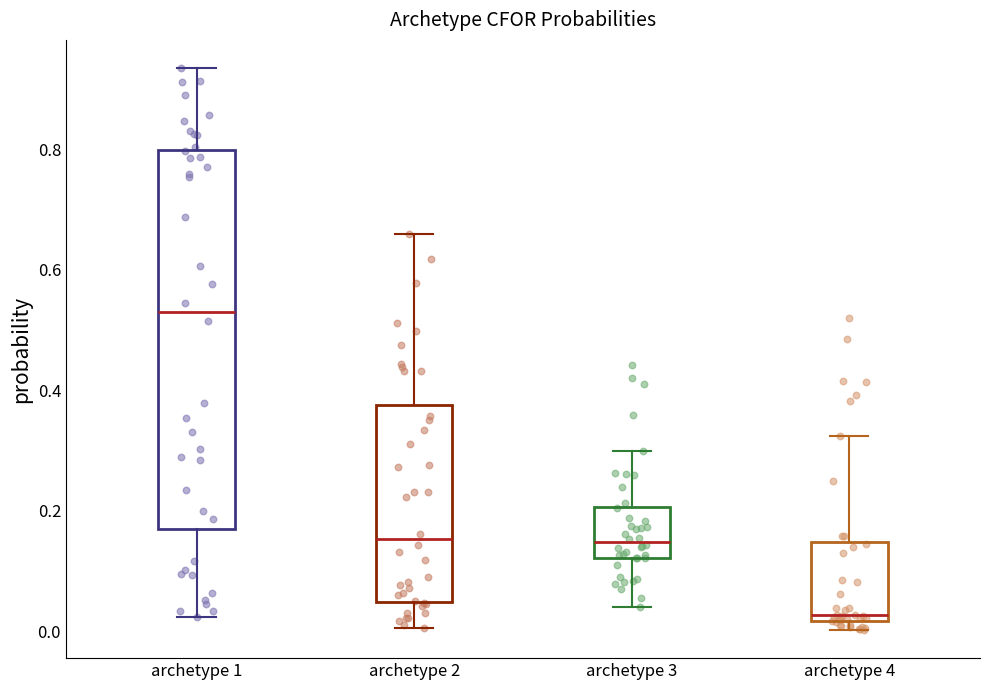

Reading left to right, transcribe this box plot: for each box, give where its median line is, the range the box spans, and where its two whiskers end, as read against the y-axis. The values are not printed on the chart, so give them approximately, as read against the axis.

archetype 1: median 0.52, box 0.16 to 0.80, whiskers 0.02 to 0.94
archetype 2: median 0.16, box 0.04 to 0.38, whiskers 0.00 to 0.66
archetype 3: median 0.14, box 0.12 to 0.20, whiskers 0.04 to 0.30
archetype 4: median 0.02 (just above the box's lower edge), box 0.02 to 0.14, whiskers 0.00 to 0.32